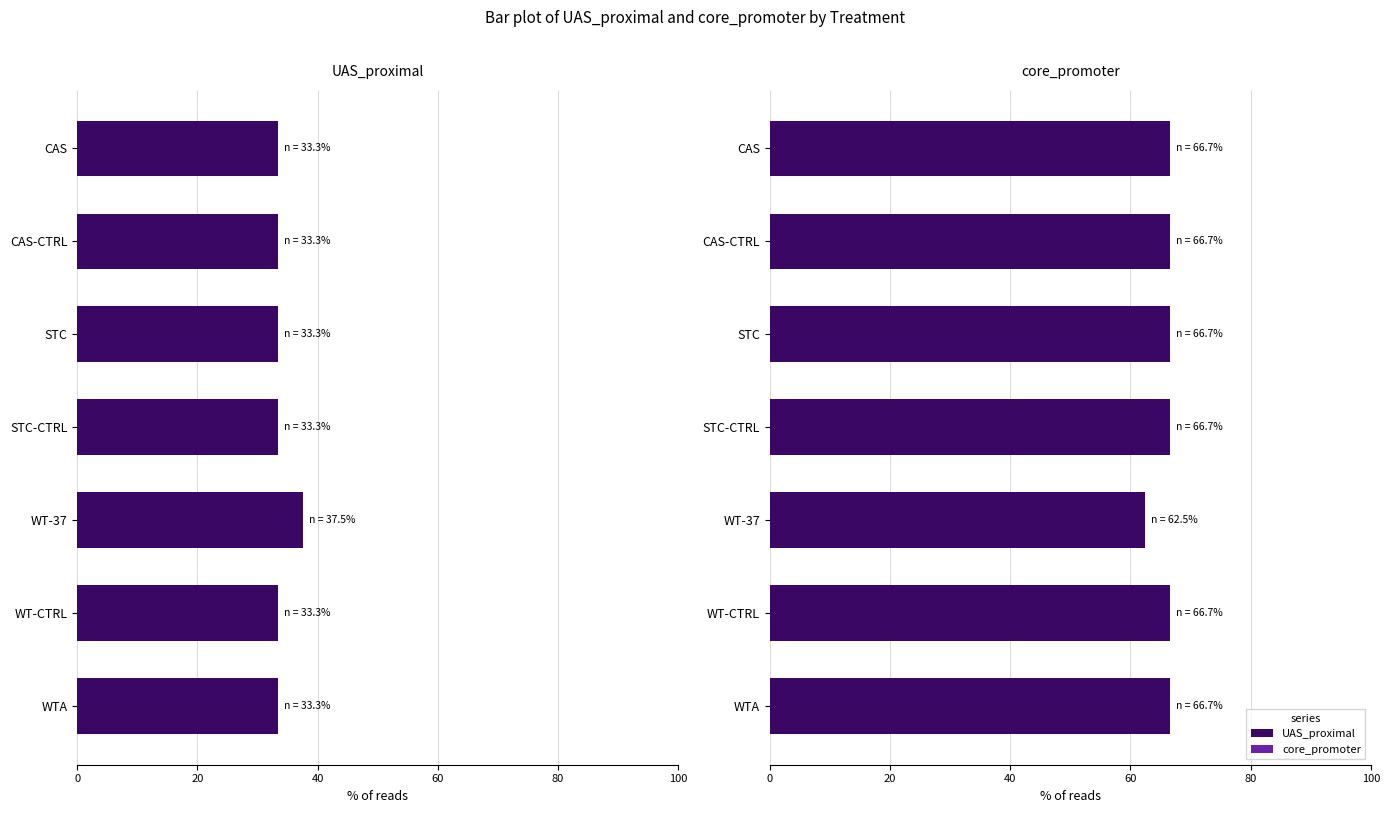

What is the value of the core_promoter bar at the 5th from the left?

62.5